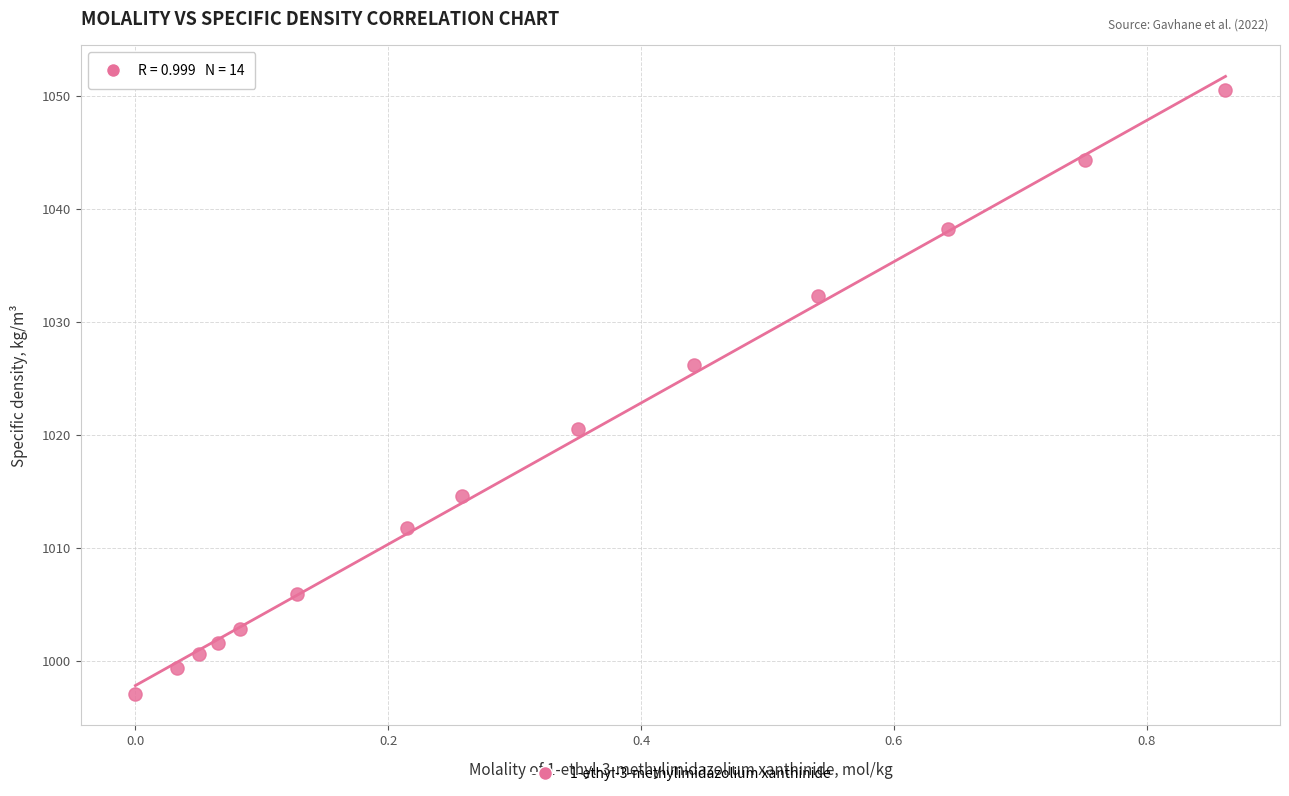

What is the range of Y values (max minus min)?

53.5